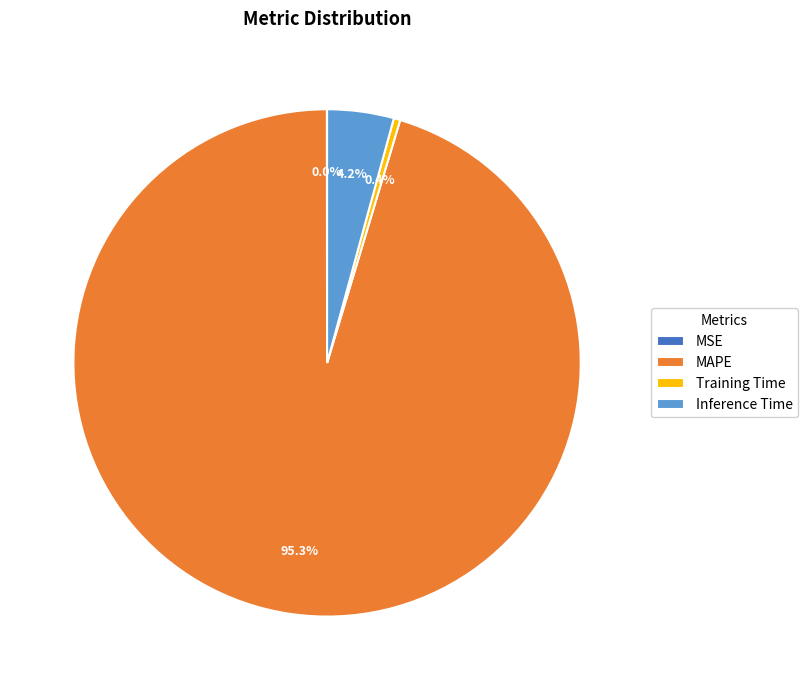

What portion of the pie excludes Inference Time?

95.8%